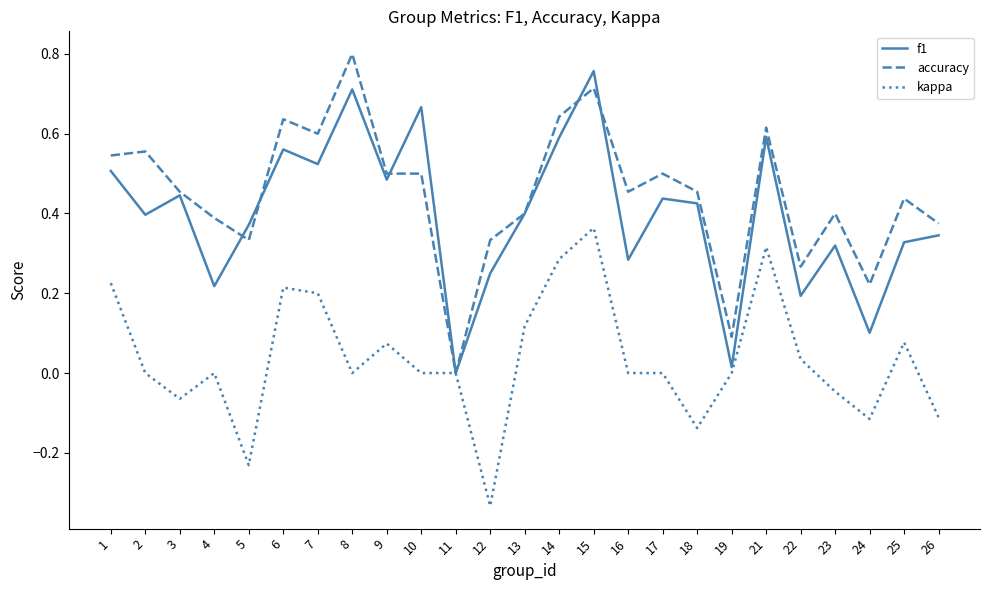

The value of accuracy at 16 is 0.5. True or false?

True